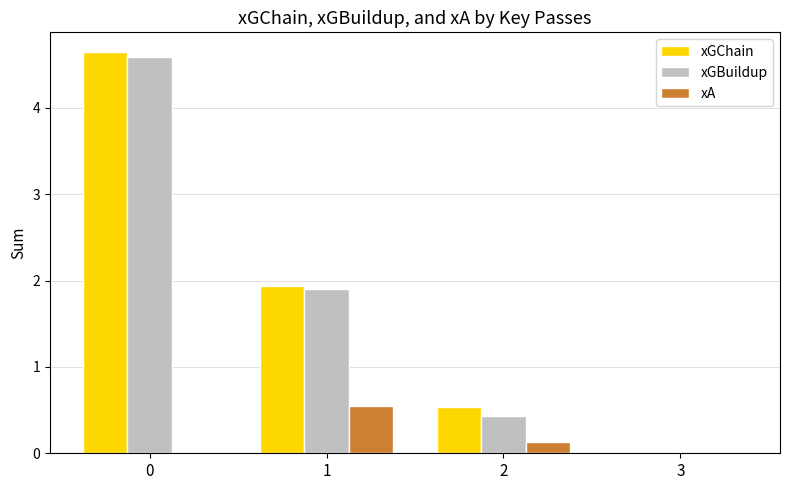

Is the value of xGBuildup at 0 greater than the value of xGChain at 3?

Yes